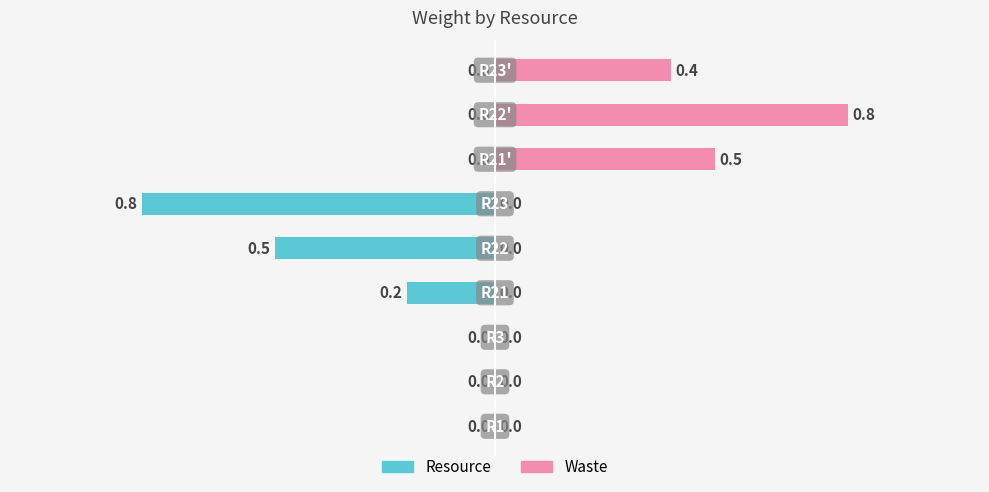

What is the change in value from R21 to R23'?

+0.2